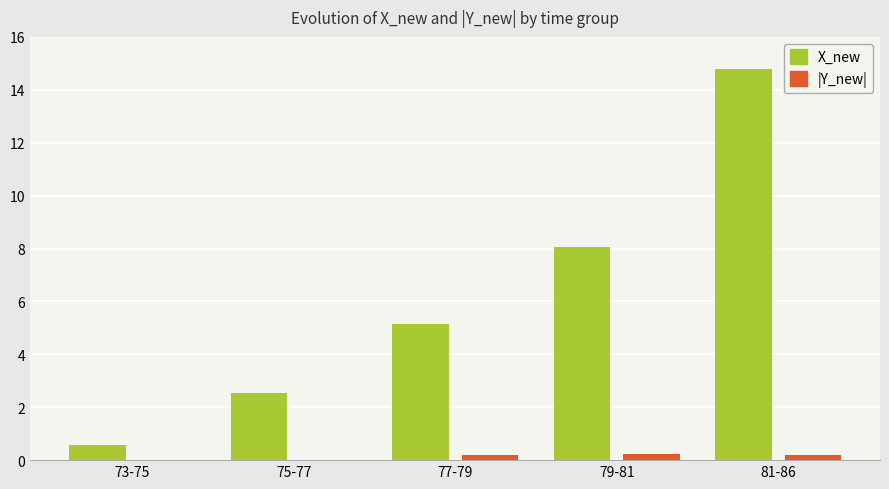

What is the sum of all X_new values?

31.1